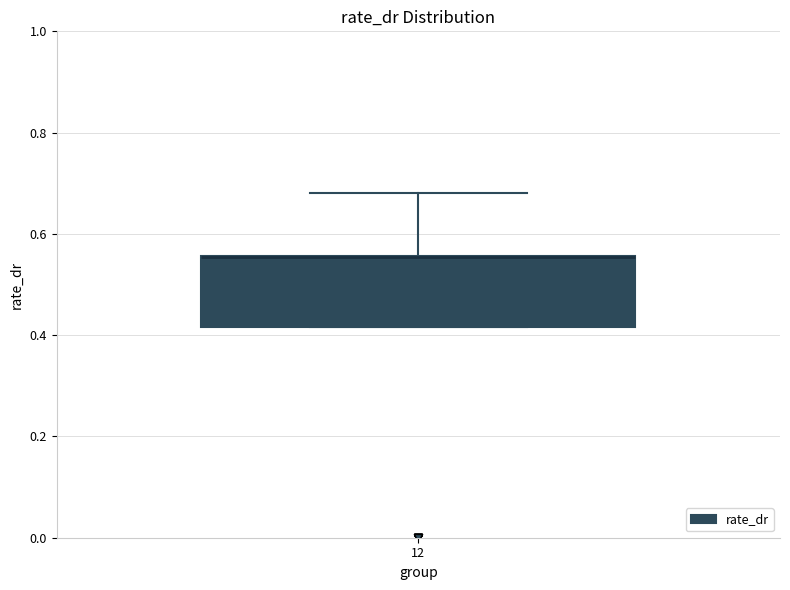

Transcribe this box plot: give where the median line is, the range the box spans, and where the two whiskers end, as read against the y-axis. The values are not printed on the chart, so give them approximately, as read against the axis.

median 0.56 (drawn on the box's upper edge), box 0.42 to 0.56, whiskers 0.42 to 0.68